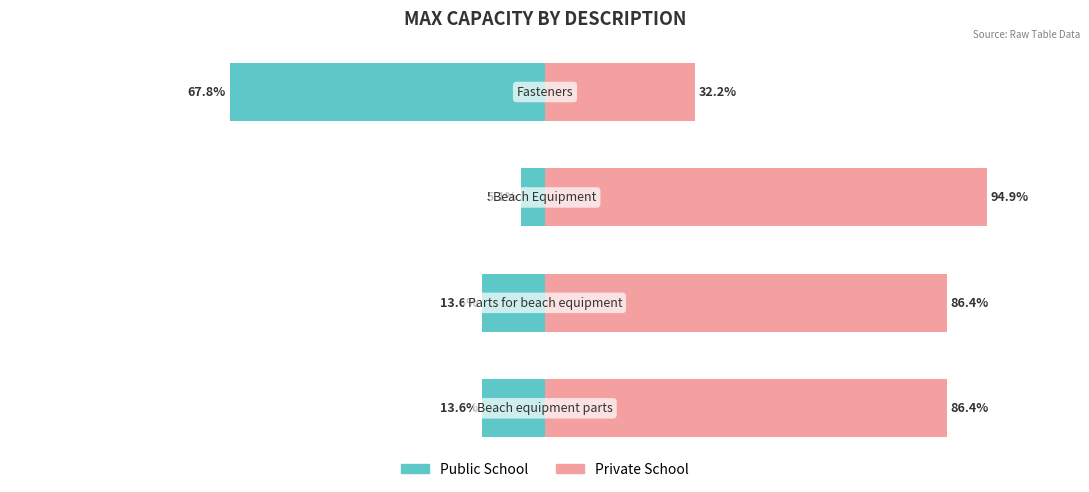

List the series in order of their peak value, highest first.

Private School, Public School